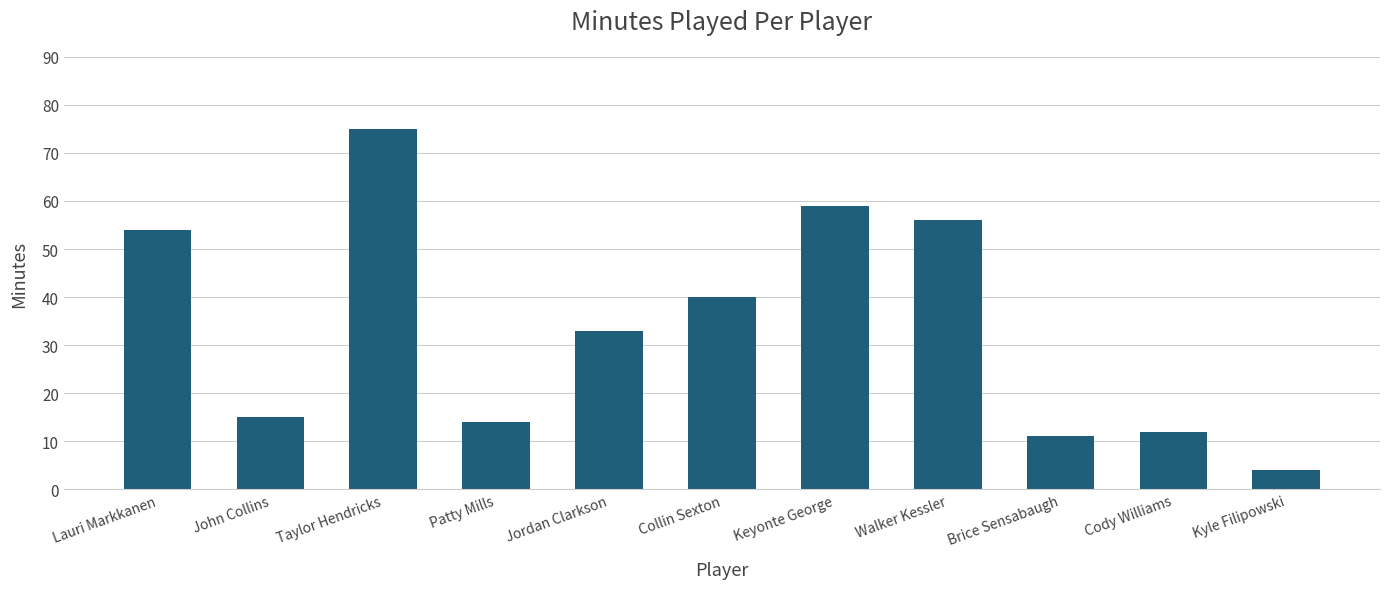

Which label corresponds to the largest value in the chart?

Taylor Hendricks